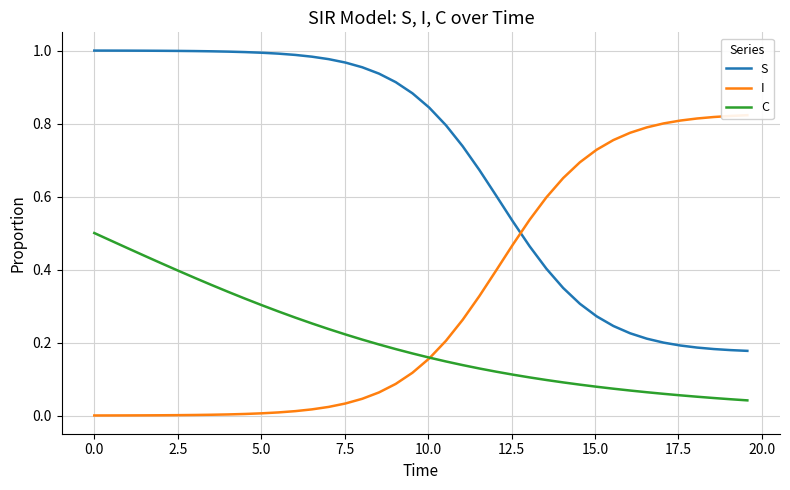

True or false: S and C cross at least once.

False